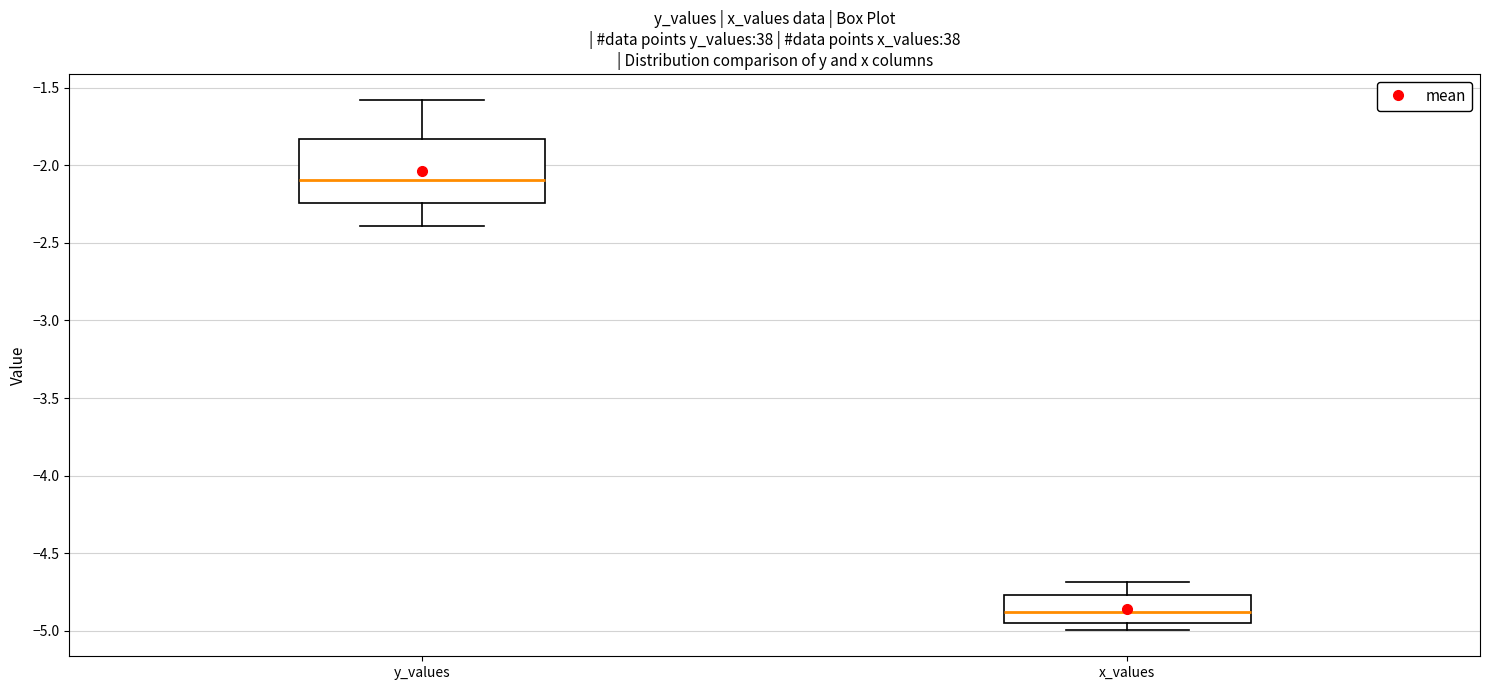

Reading left to right, transcribe this box plot: for each box, give where its median line is, the range the box spans, and where its two whiskers end, as read against the y-axis. The values are not printed on the chart, so give them approximately, as read against the axis.

y_values: median -2.10, box -2.25 to -1.85, whiskers -2.40 to -1.60
x_values: median -4.90, box -4.95 to -4.75, whiskers -5.00 to -4.70